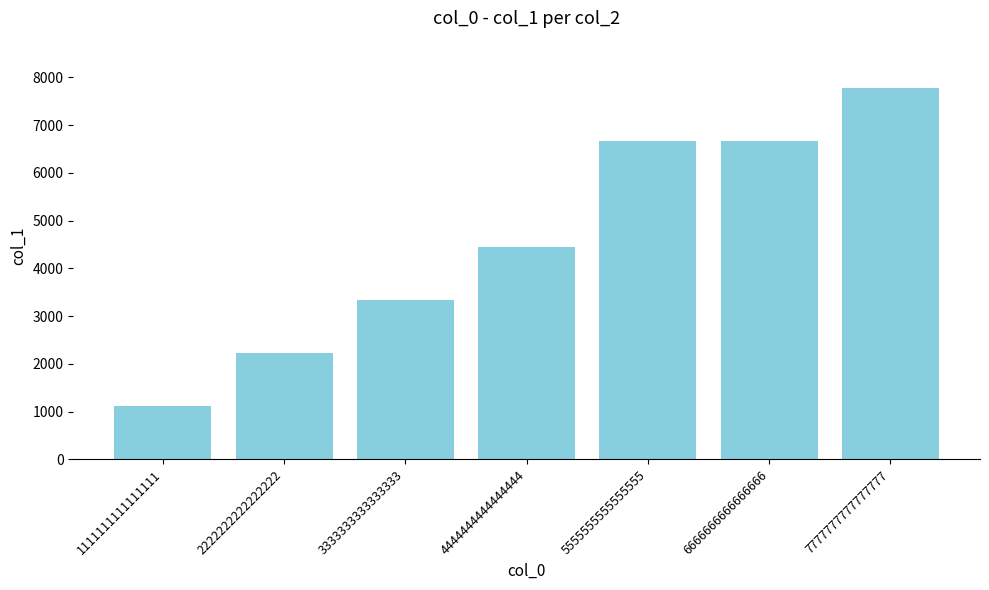

At which category does the chart reach its peak across all series?

7777777777777777